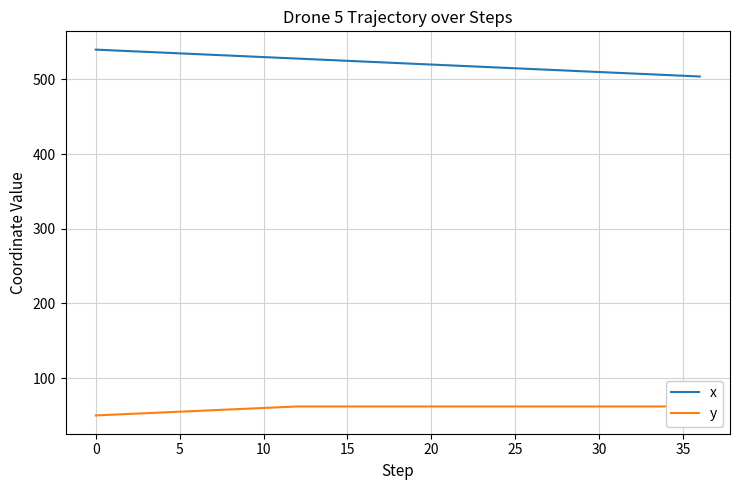

The x series shows 273 at 25. True or false?

False